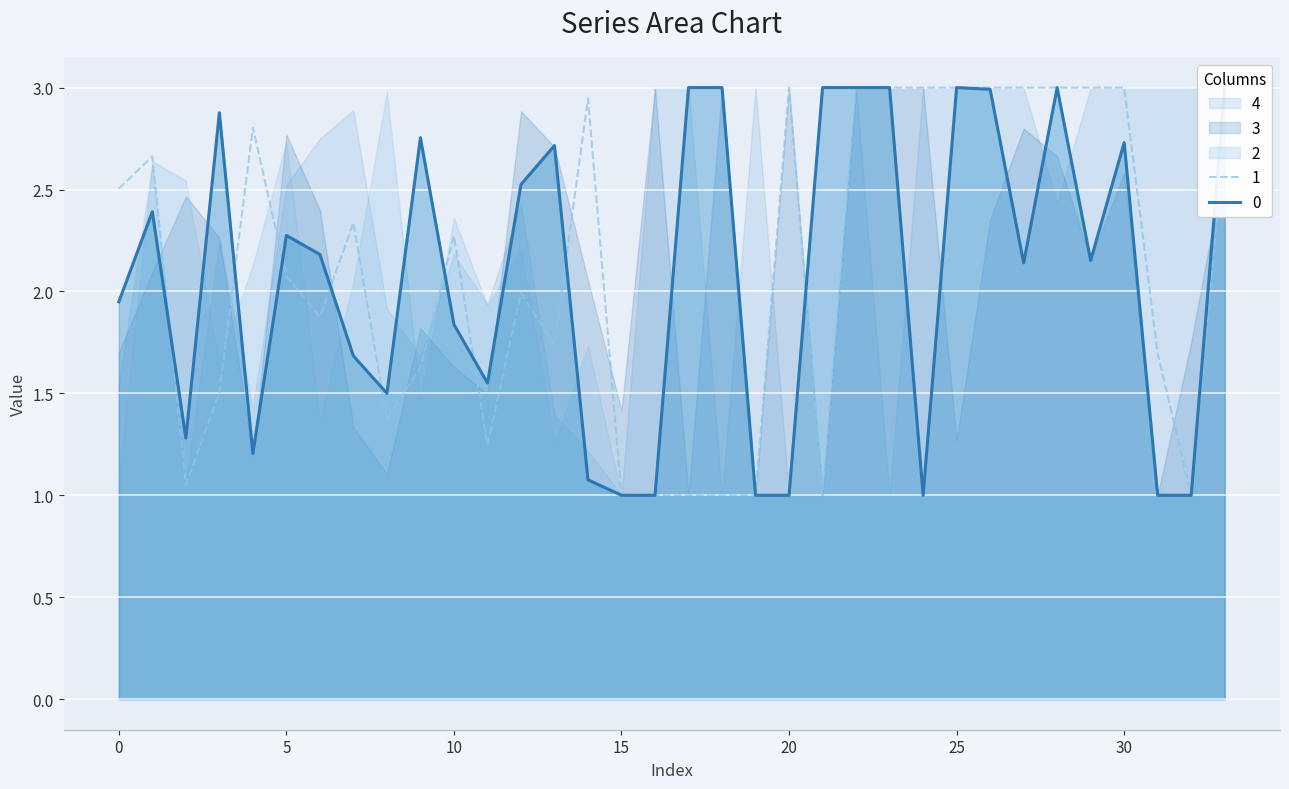

Reading left to right, extract all data points from this chart.

0: 0=1.9	1=2.4	2=1.3	3=2.9	4=1.2	5=2.3	6=2.2	7=1.7	8=1.5	9=2.8	10=1.8	11=1.6	12=2.5	13=2.7	14=1.1	15=1.0	16=1.0	17=3.0	18=3.0	19=1.0	20=1.0	21=3.0	22=3.0	23=3.0	24=1.0	25=3.0	26=3.0	27=2.1	28=3.0	29=2.2	30=2.7	31=1.0	32=1.0	33=3.0
1: 0=2.5	1=2.7	2=1.1	3=1.5	4=2.8	5=2.1	6=1.9	7=2.3	8=1.4	9=1.6	10=2.3	11=1.2	12=2.0	13=1.7	14=2.9	15=1.0	16=1.0	17=1.0	18=1.0	19=1.0	20=3.0	21=1.0	22=3.0	23=3.0	24=3.0	25=3.0	26=3.0	27=3.0	28=3.0	29=3.0	30=3.0	31=1.7	32=1.0	33=2.8
2: 0=1.1	1=2.6	2=2.5	3=1.7	4=2.1	5=2.7	6=1.4	7=2.1	8=3.0	9=1.5	10=2.4	11=1.9	12=2.2	13=1.3	14=1.7	15=1.0	16=1.0	17=1.0	18=1.0	19=1.0	20=1.0	21=1.0	22=1.0	23=1.0	24=1.0	25=1.0	26=1.0	27=1.0	28=1.0	29=1.0	30=1.0	31=1.0	32=1.0	33=1.0
3: 0=1.7	1=2.1	2=2.5	3=2.3	4=1.2	5=2.8	6=2.4	7=1.3	8=1.1	9=1.8	10=1.6	11=1.5	12=2.9	13=2.7	14=2.1	15=1.4	16=3.0	17=1.0	18=3.0	19=1.0	20=3.0	21=1.0	22=3.0	23=3.0	24=3.0	25=1.3	26=2.4	27=2.8	28=2.7	29=2.2	30=2.6	31=1.0	32=1.7	33=2.6
4: 0=1.5	1=2.6	2=1.1	3=2.2	4=1.4	5=2.5	6=2.7	7=2.9	8=1.9	9=1.7	10=2.2	11=1.9	12=2.4	13=1.4	14=1.2	15=1.0	16=3.0	17=3.0	18=1.0	19=3.0	20=1.0	21=1.0	22=3.0	23=1.0	24=3.0	25=3.0	26=3.0	27=3.0	28=2.4	29=3.0	30=3.0	31=3.0	32=3.0	33=3.0